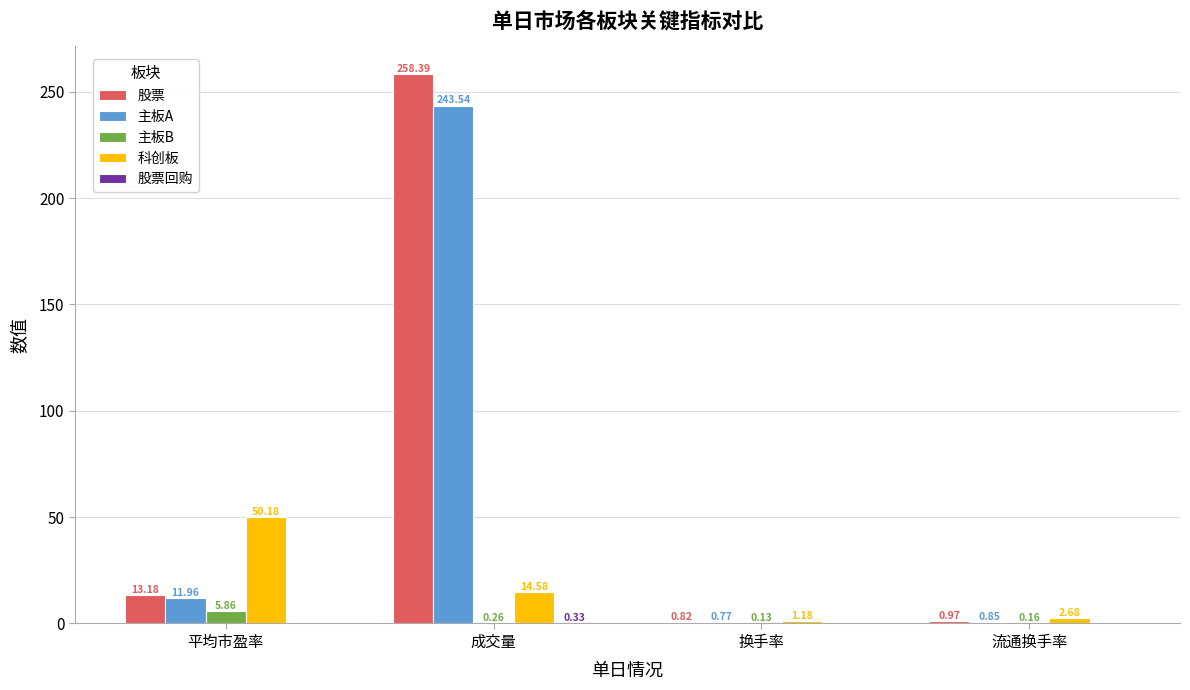

What is the sum of all 主板B values?

6.4